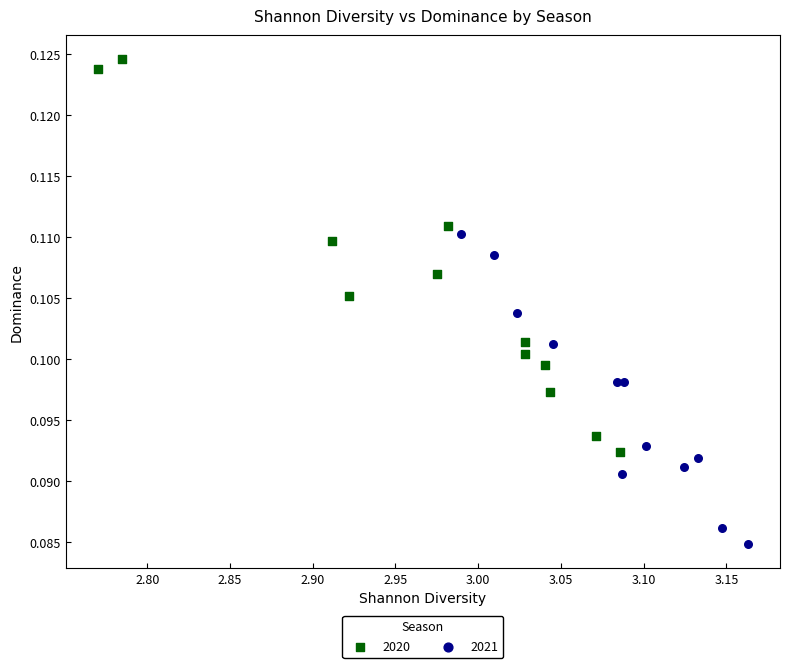

Which series has the widest spread of Y values?

2020